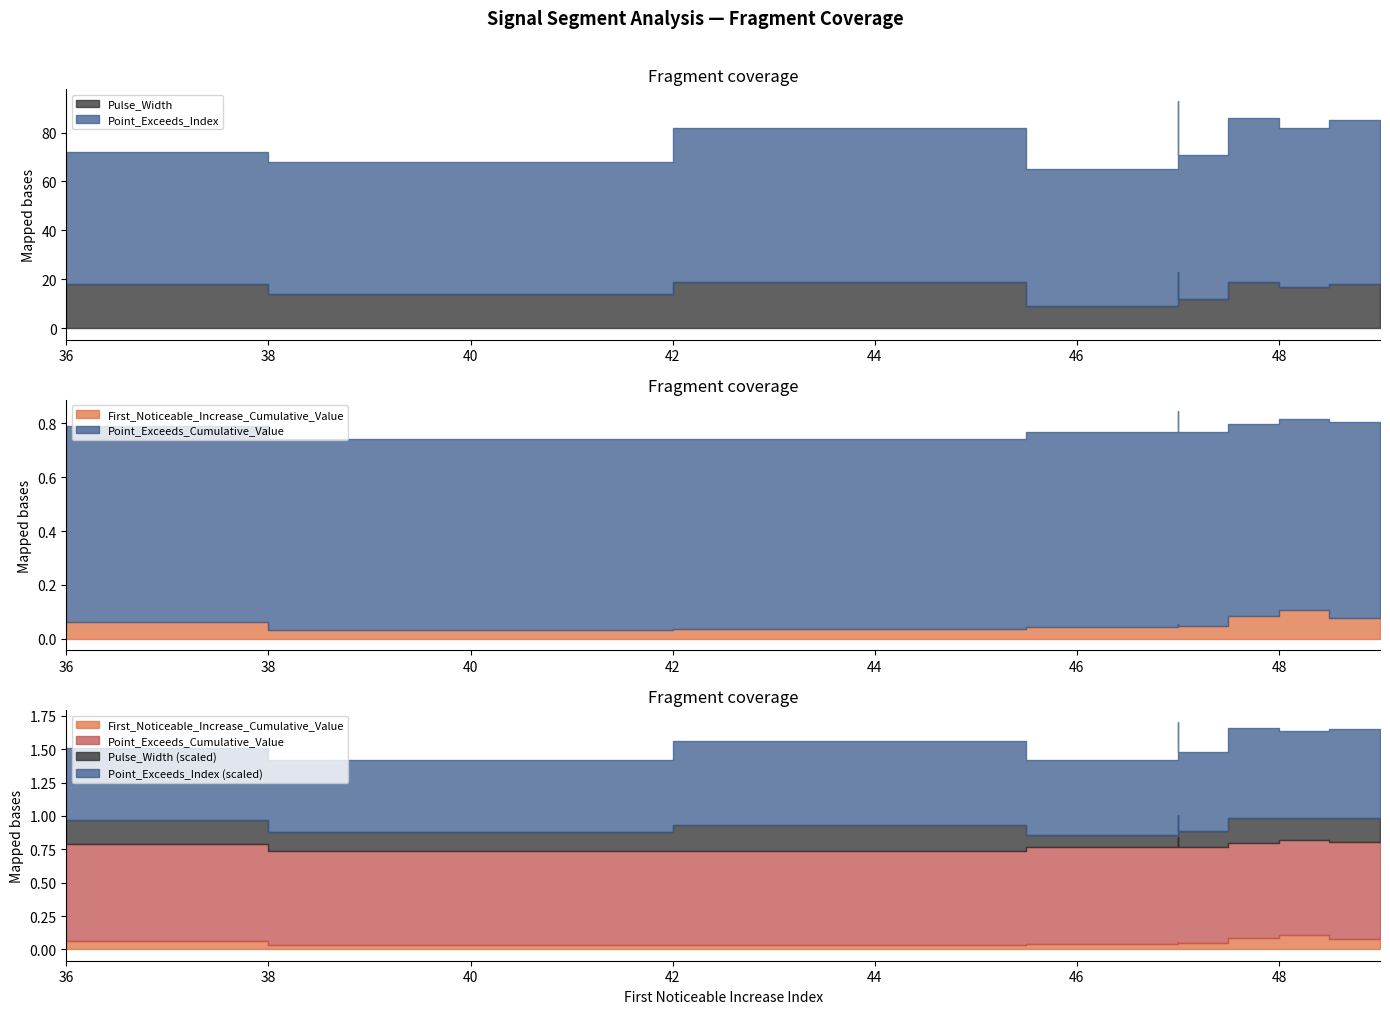

What is the sum of all First_Noticeable_Increase_Cumulative_Value values?

0.6